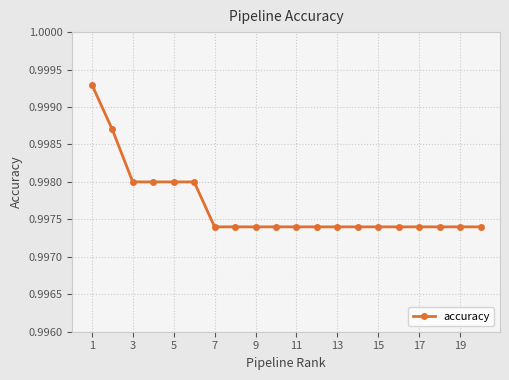

What is the sum of all values?

20.0